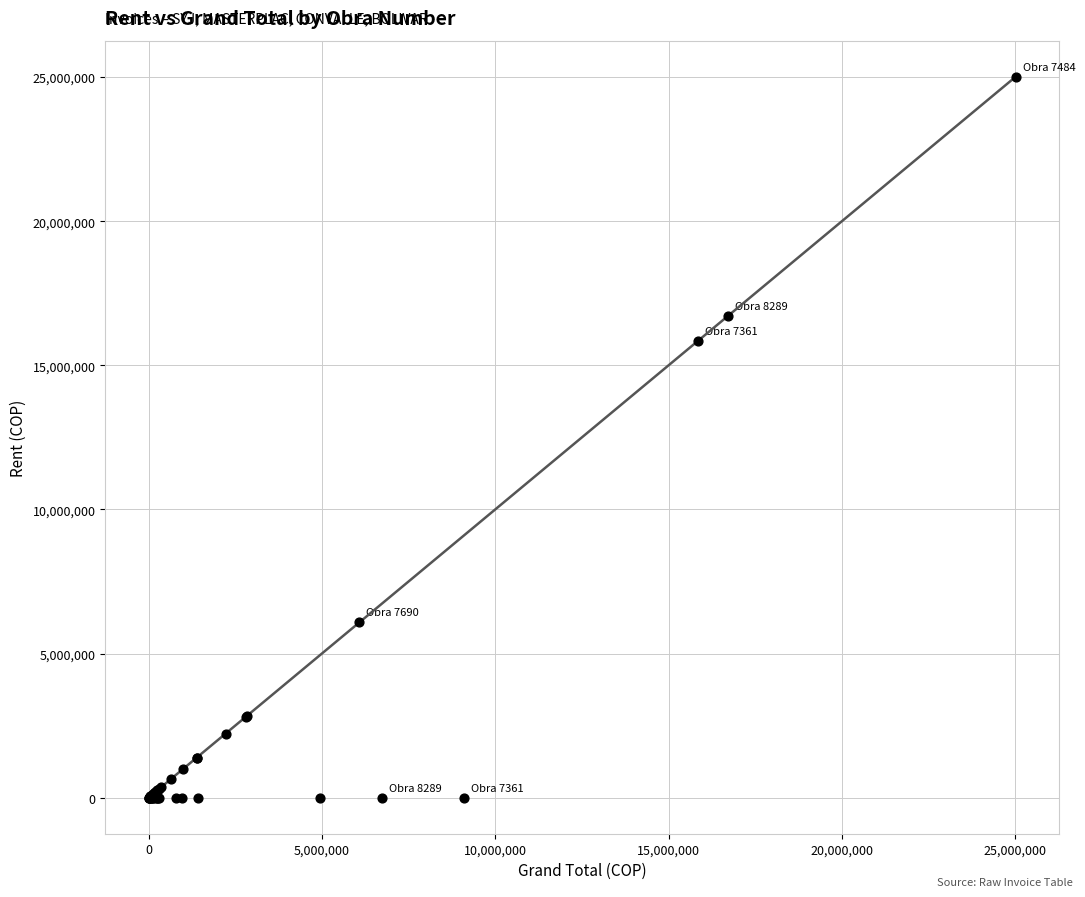

What Y value in the scatter plot is closest to 12506874?

15848500.2